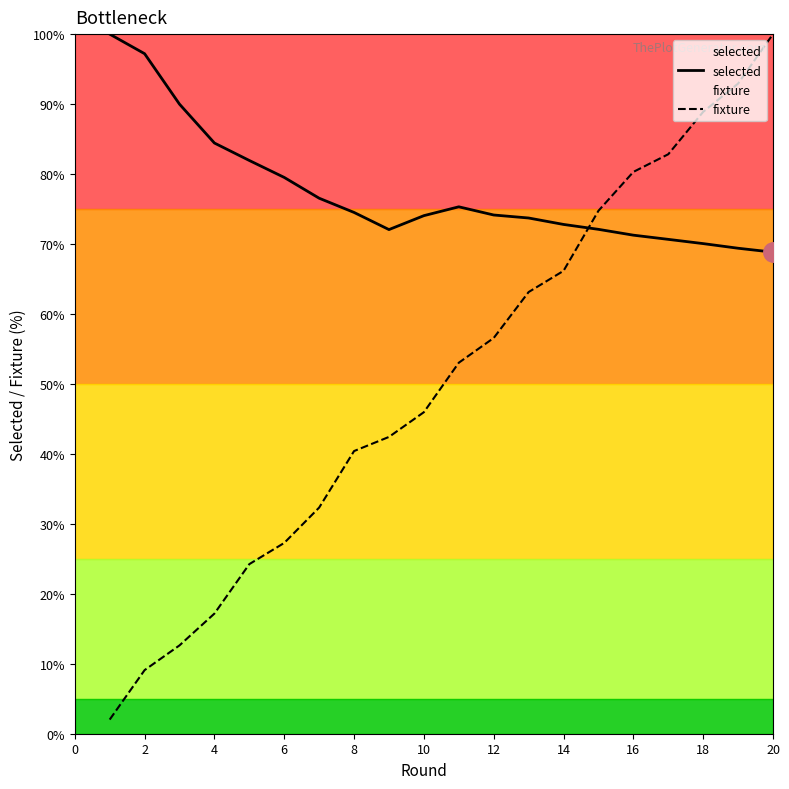

Does the chart display data point markers on the line(s)?

No